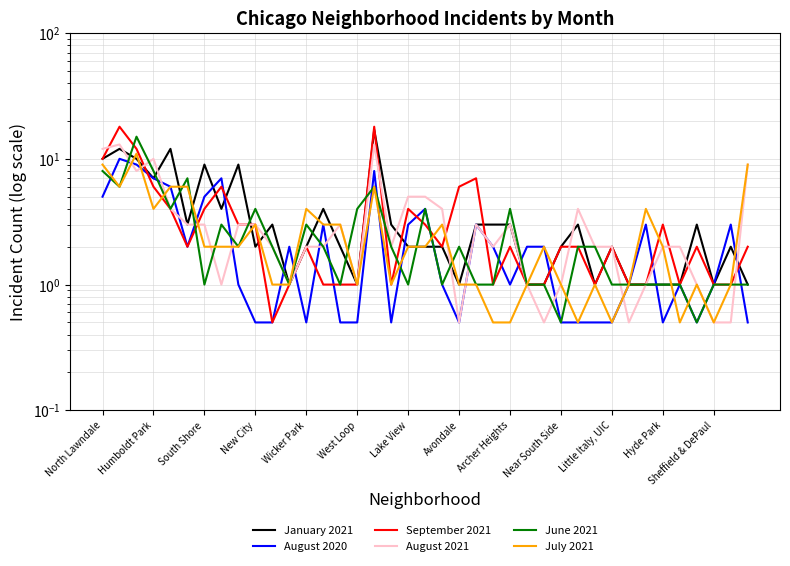

Where is September 2021 nearest to the value 9?

North Lawndale